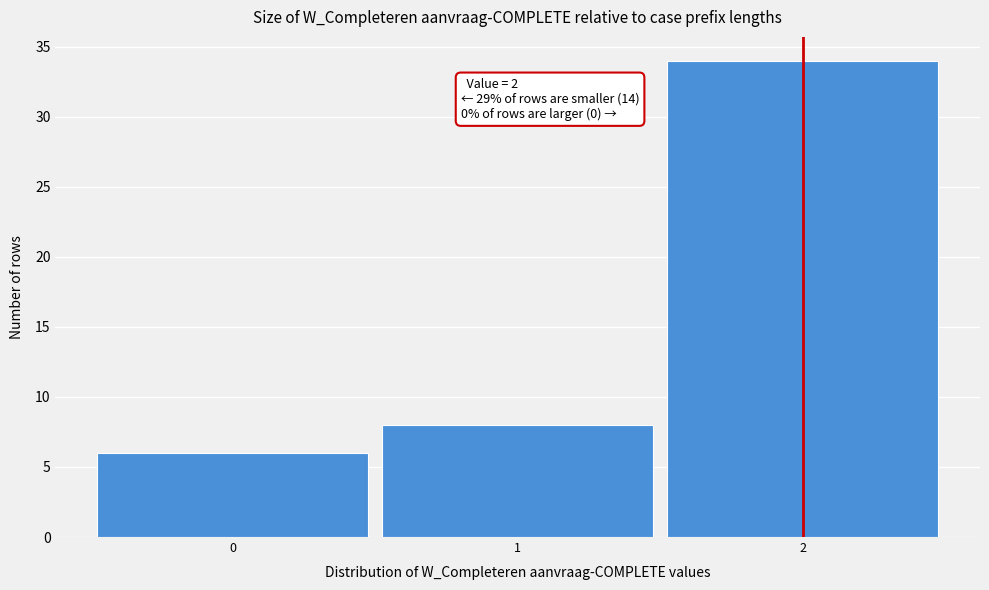

Which range on the x-axis has the tallest bar?

1.5 to 2.5